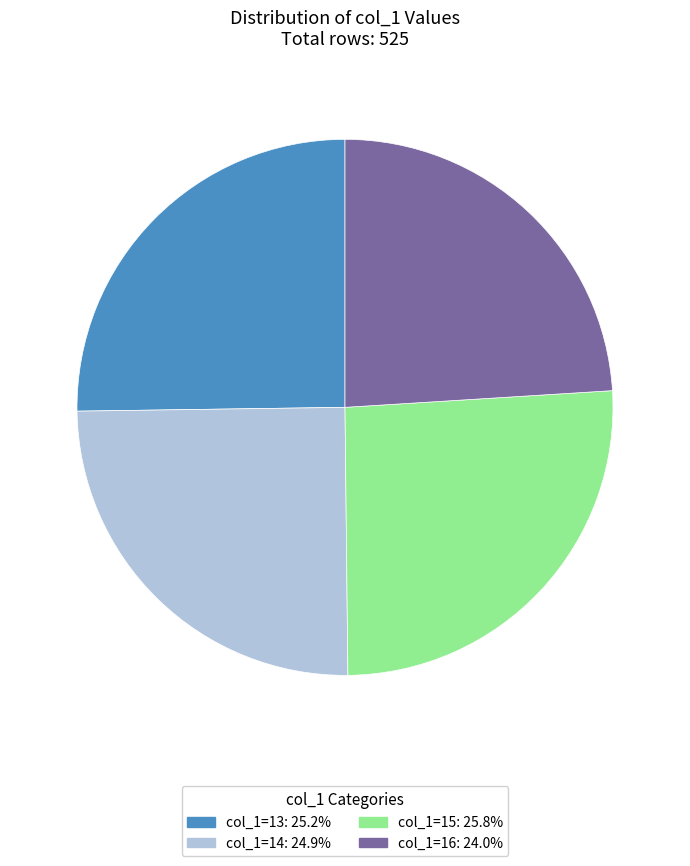

Does any single category account for the majority?

No